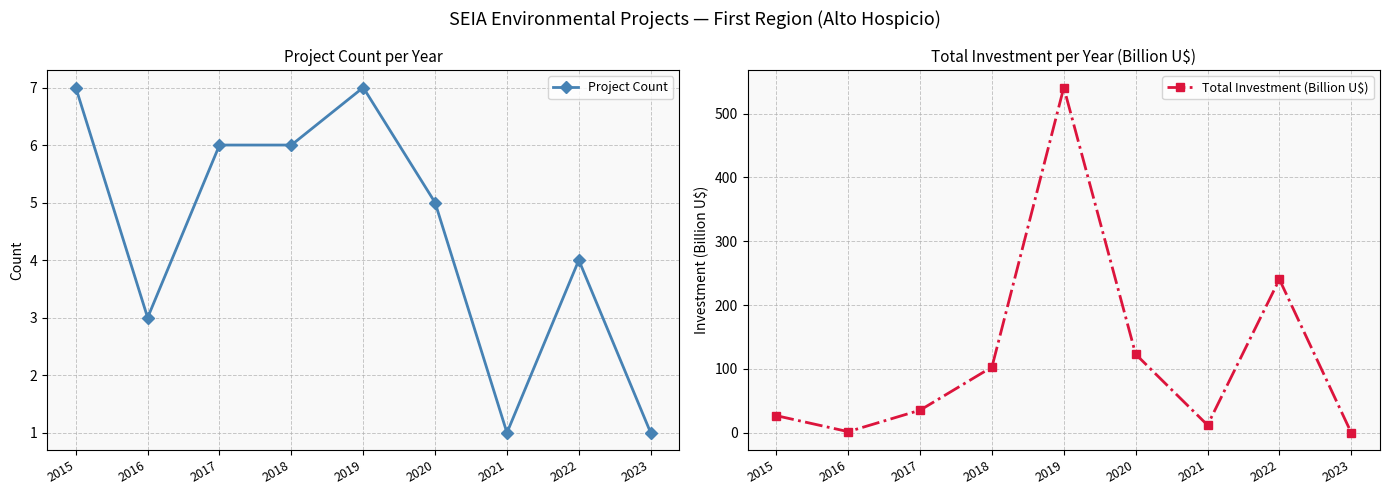

True or false: Project Count has more than 2 points higher than both neighbors.

False